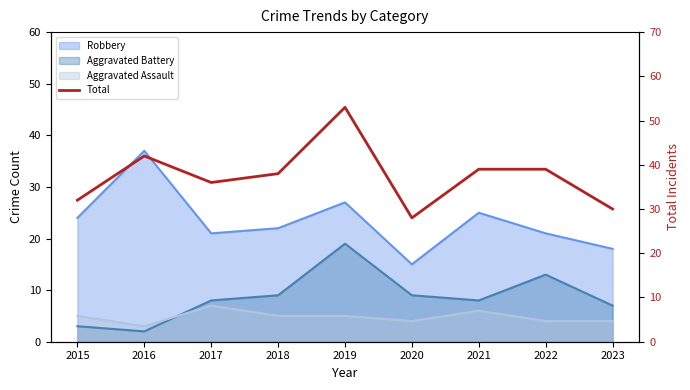

True or false: the data shows 38 at 2018.

True